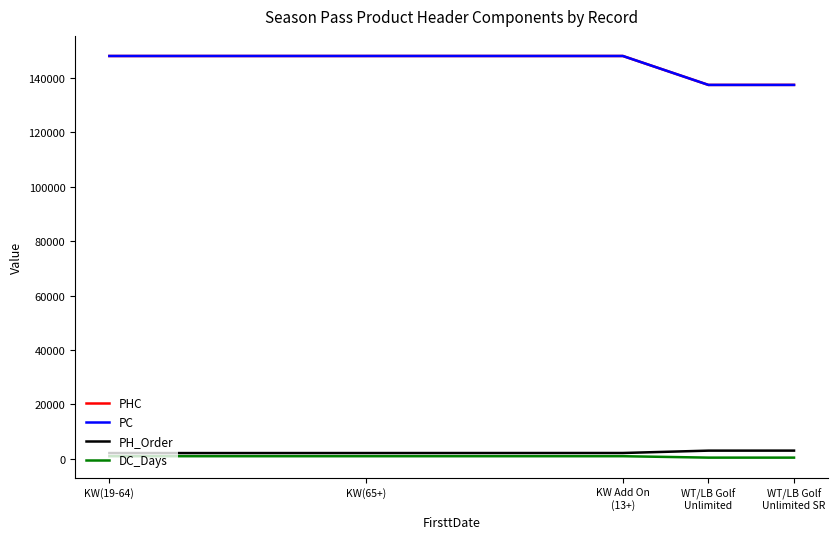

What is the difference between the second highest and second lowest values in the DC_Days series?

526